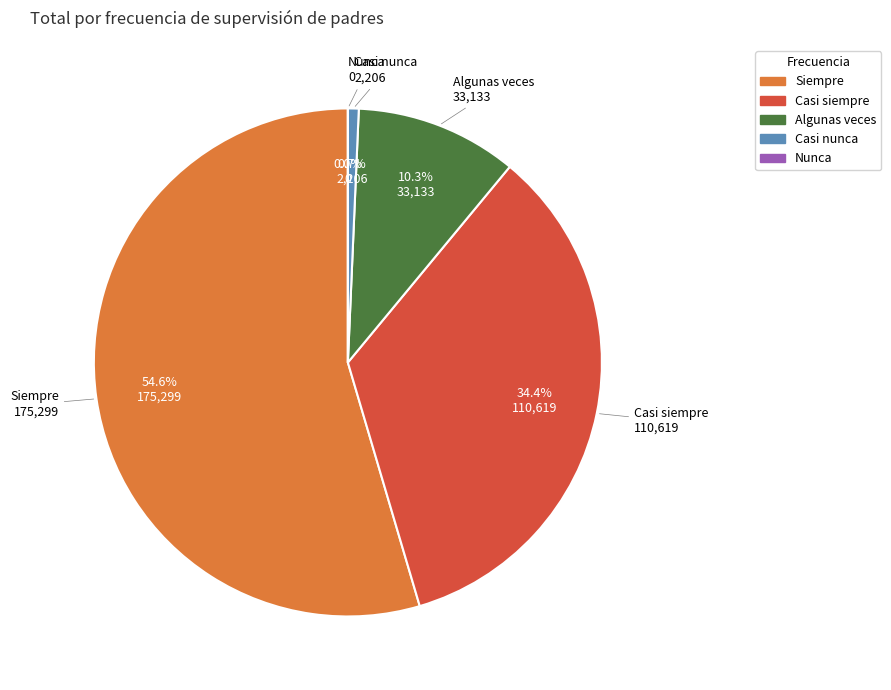

Approximately how many times larger is the value at Siempre compared to Casi nunca?

79.5